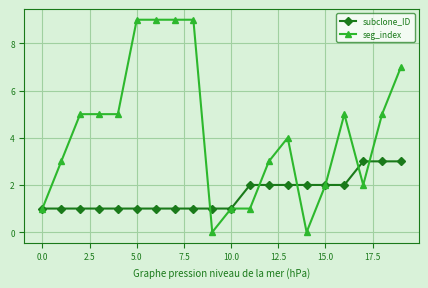

What is the value of the subclone_ID point at the 6th from the left?

1